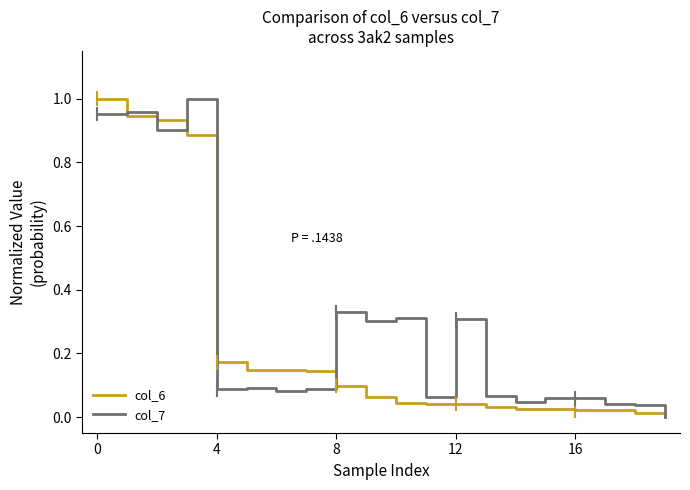

Which series has the largest total across all categories?

col_7